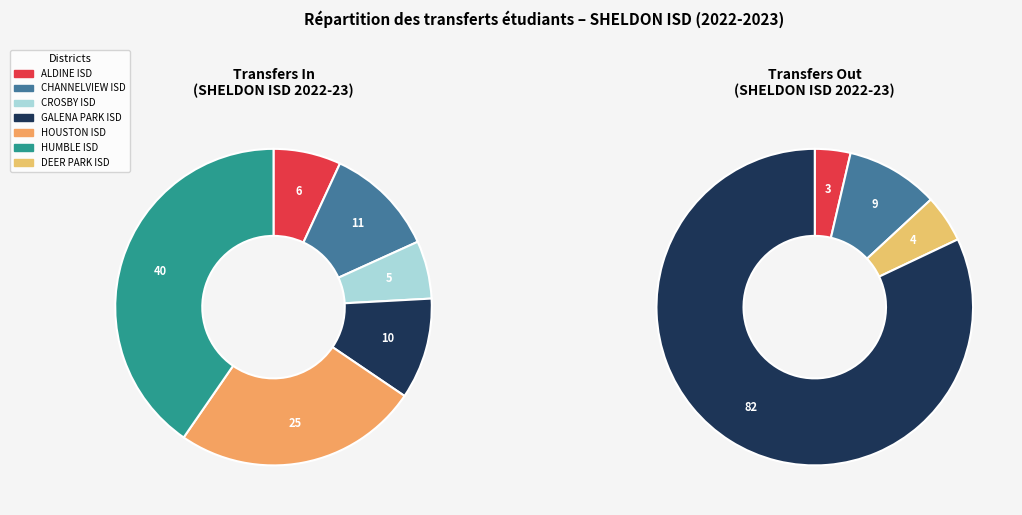

The 7 slice represents 0% of the pie. True or false?

True